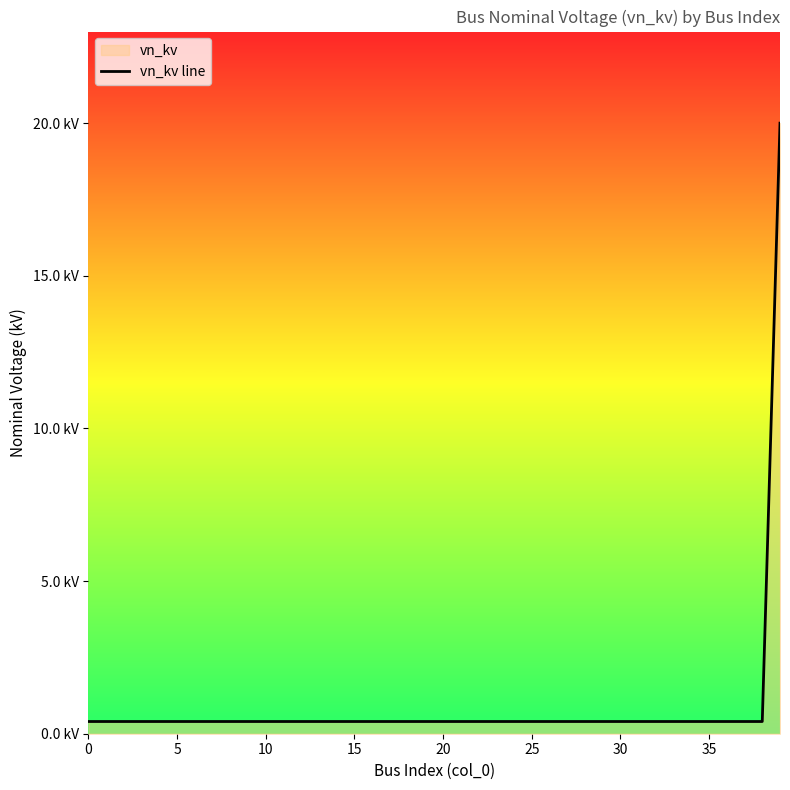

What is the minimum value shown in the chart?

0.4